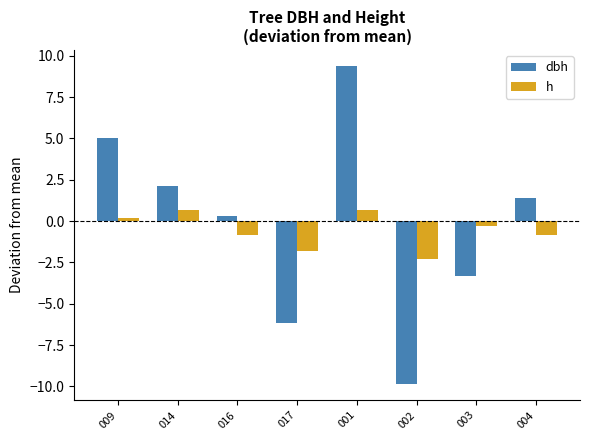

Which series has the widest spread of values?

dbh